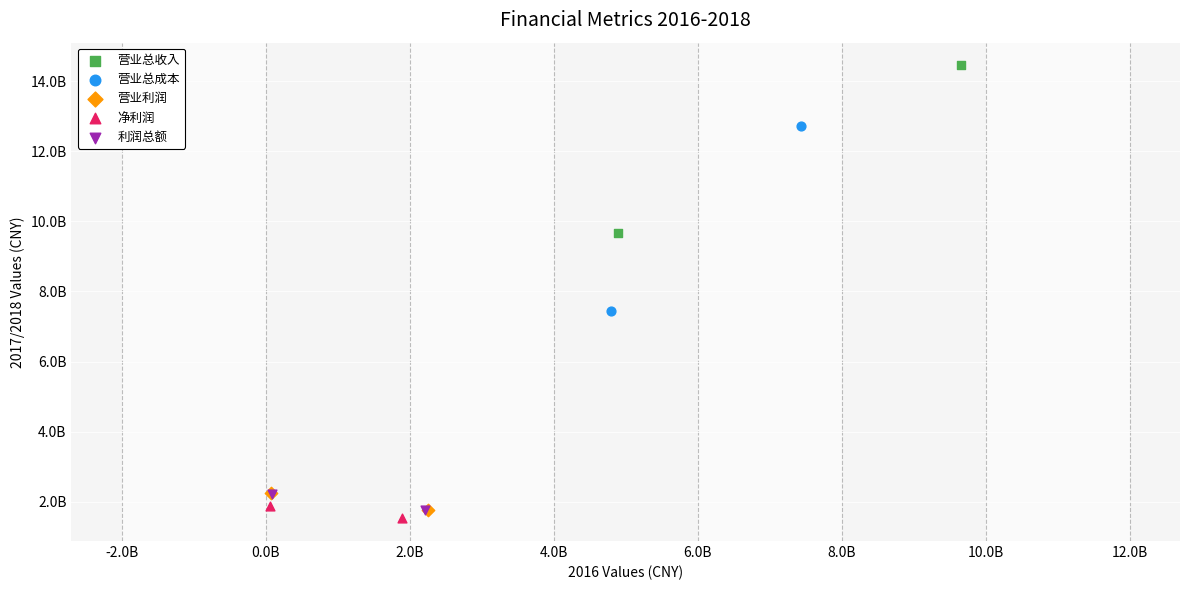

Which series contains the lowest Y value?

净利润